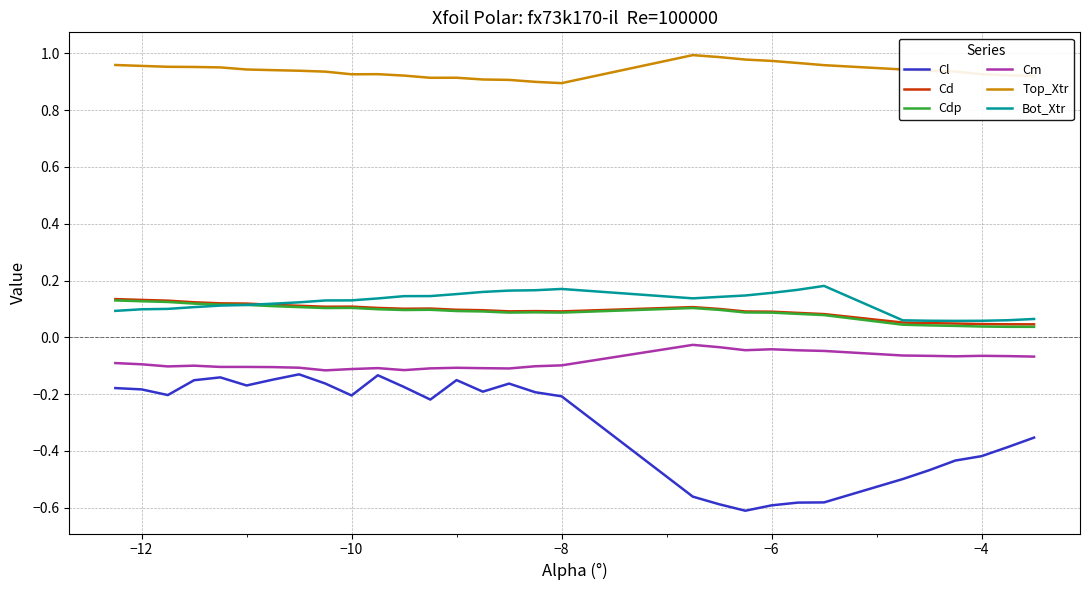

True or false: Top_Xtr and Cm intersect in this chart.

False